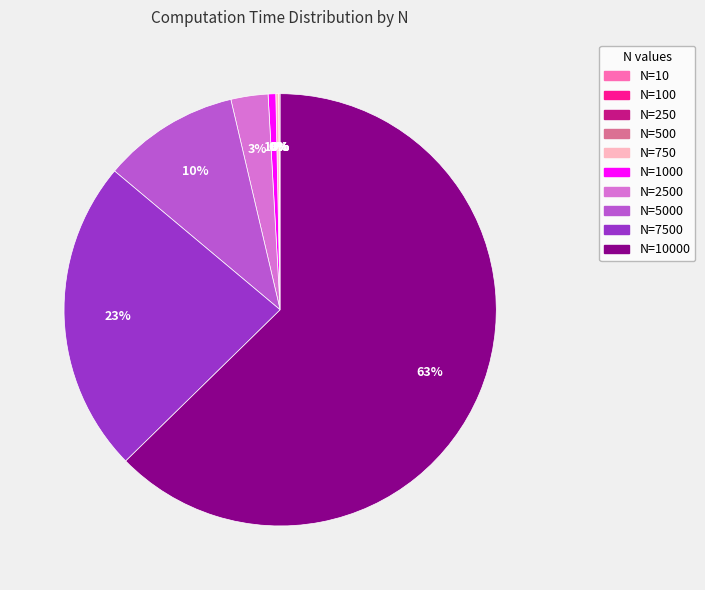

To the nearest percent, what is the average slice percentage?

10%